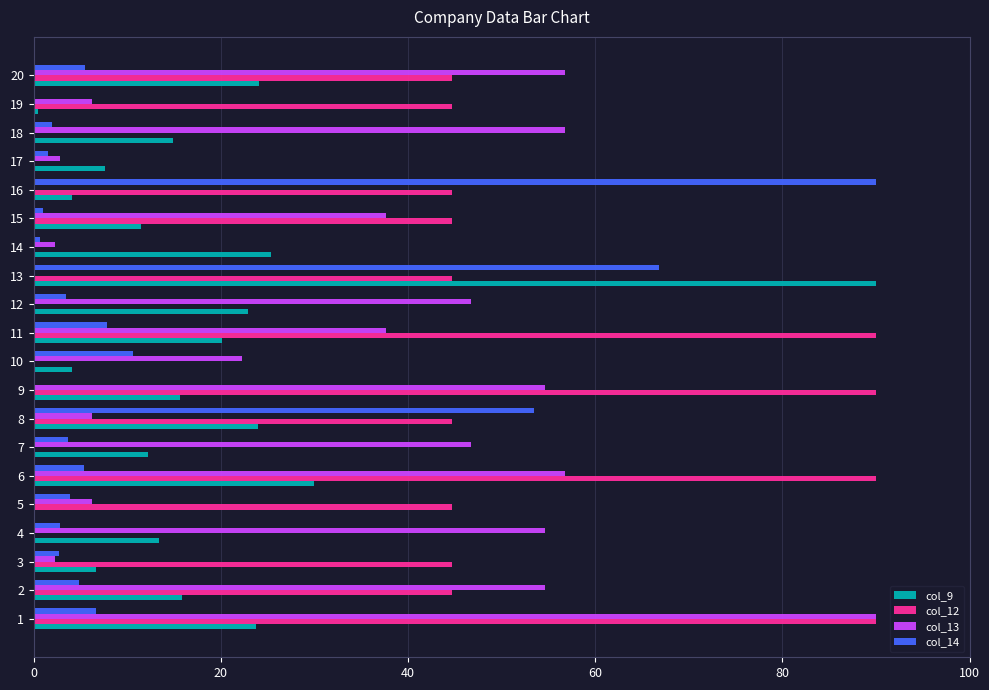

How many data points does each series have?

20